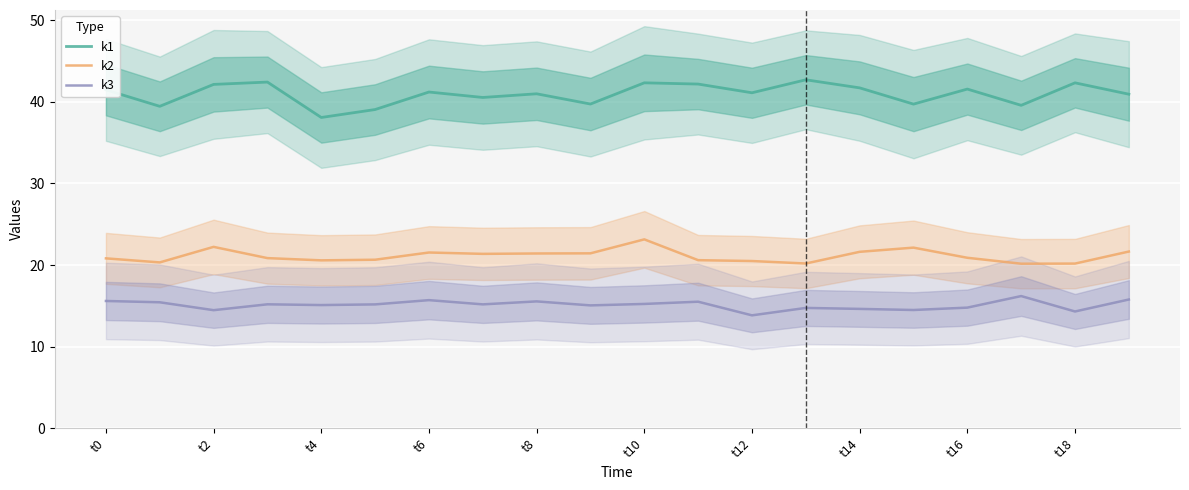

True or false: k2 has a value of 20.8 at t0.

True